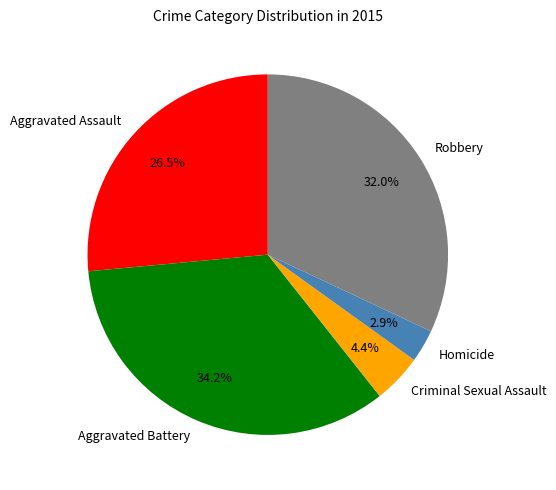

To the nearest percent, what is the average slice percentage?

20%